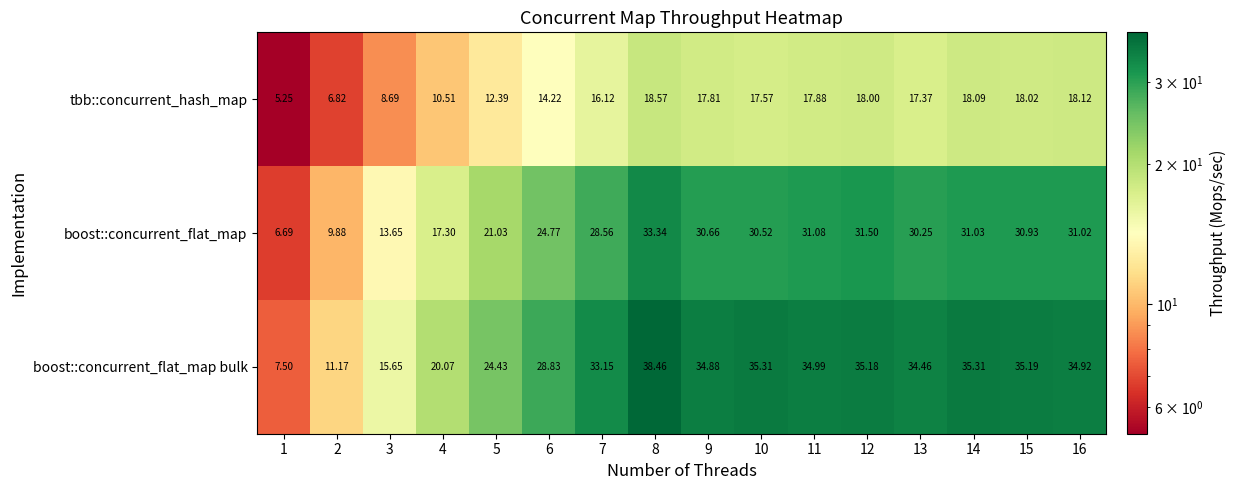

What is the greatest value displayed?

38.5